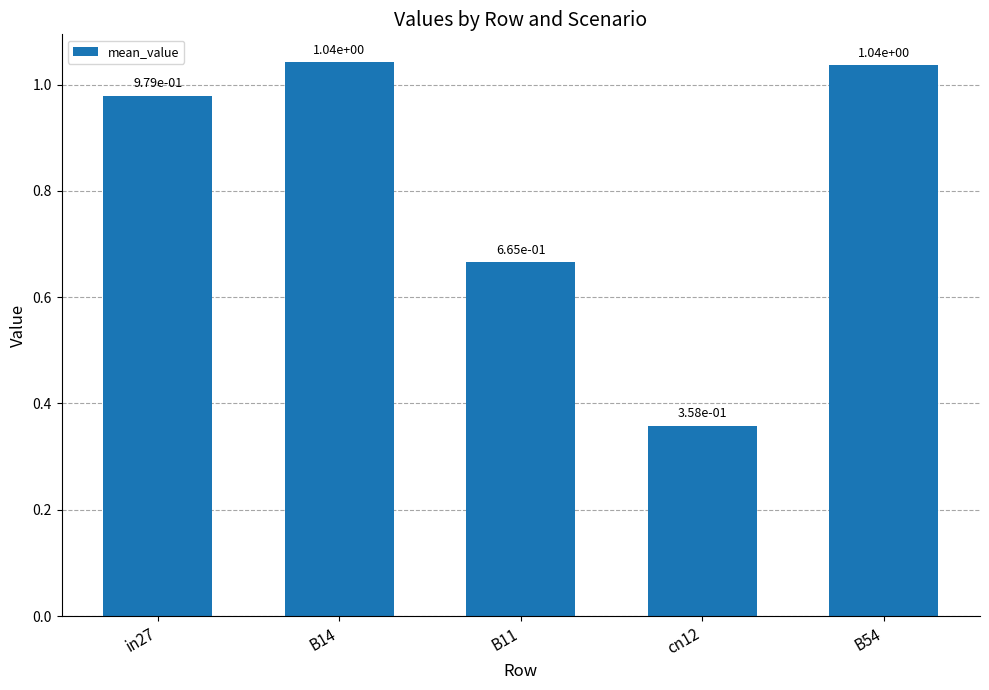

Approximately how many times larger is the value at B11 compared to B54?

0.6